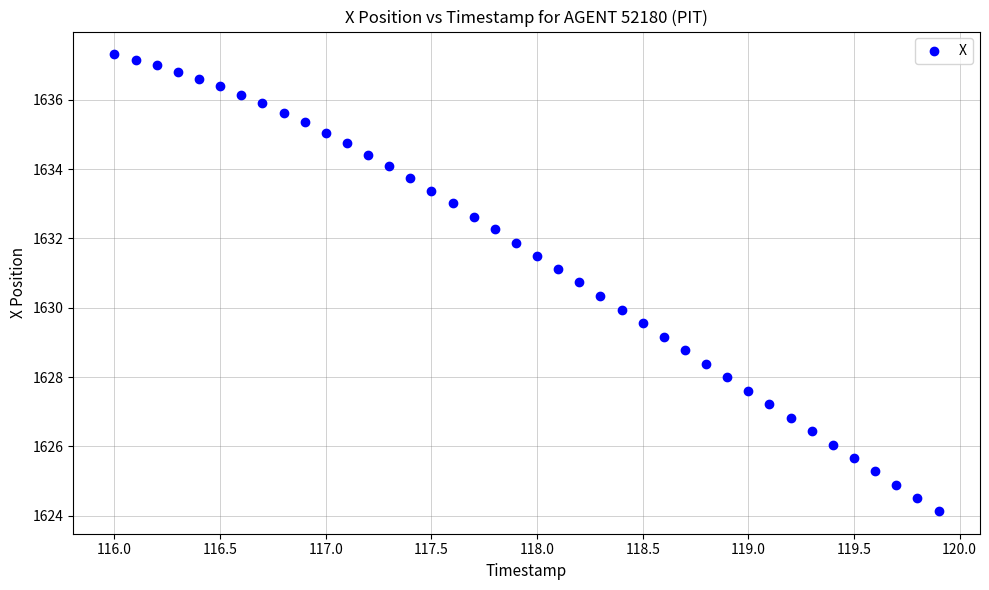

What is the range of Y values (max minus min)?

13.2